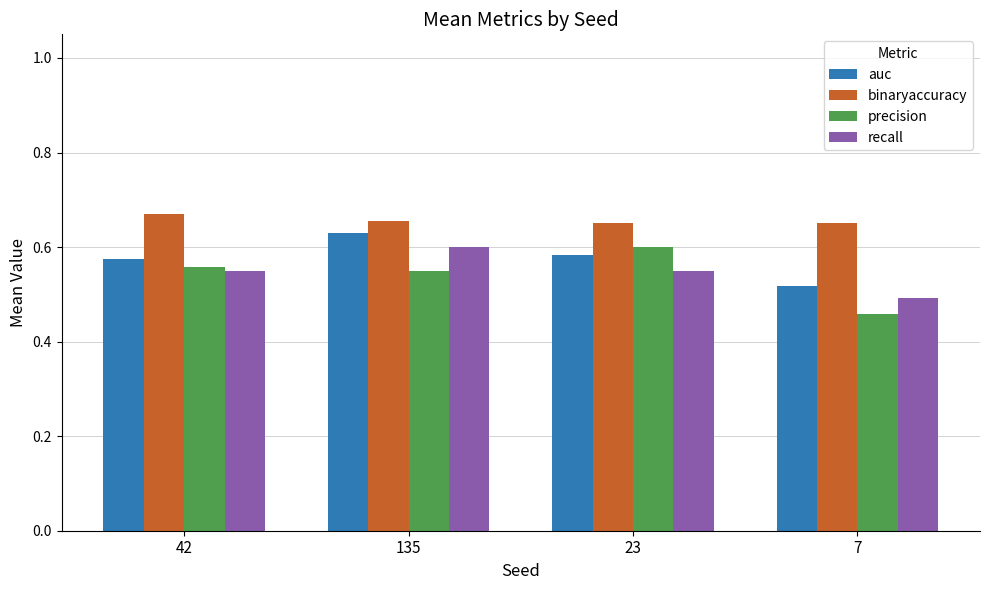

How many bars are there in total?

16